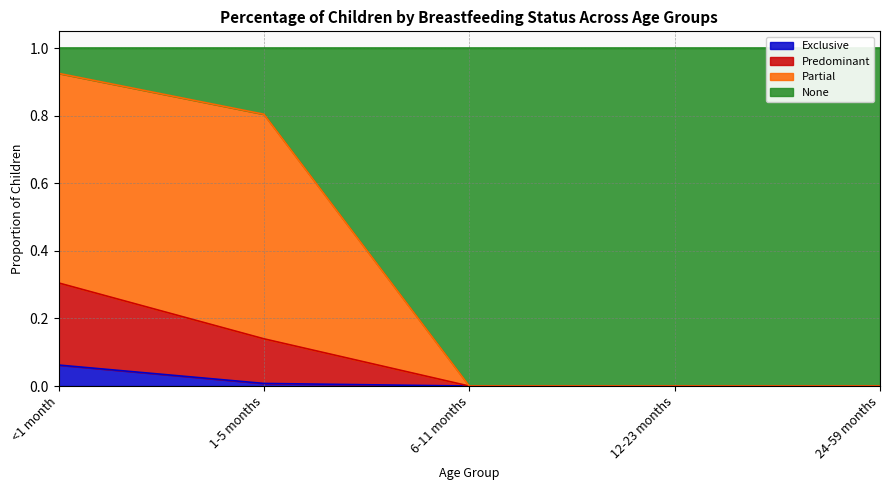

What is the total value across all series at 24-59 months?

1.0